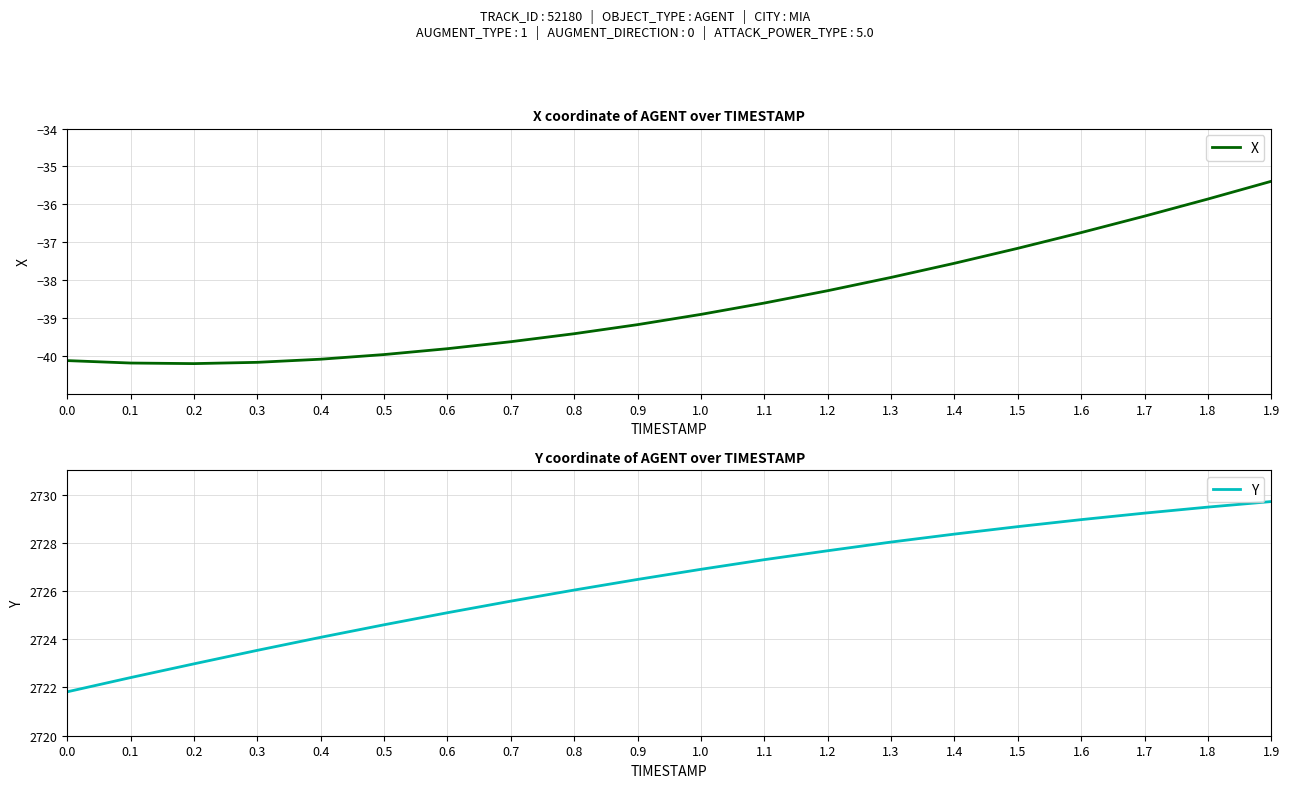

Read the X value at 1.1.

-38.6